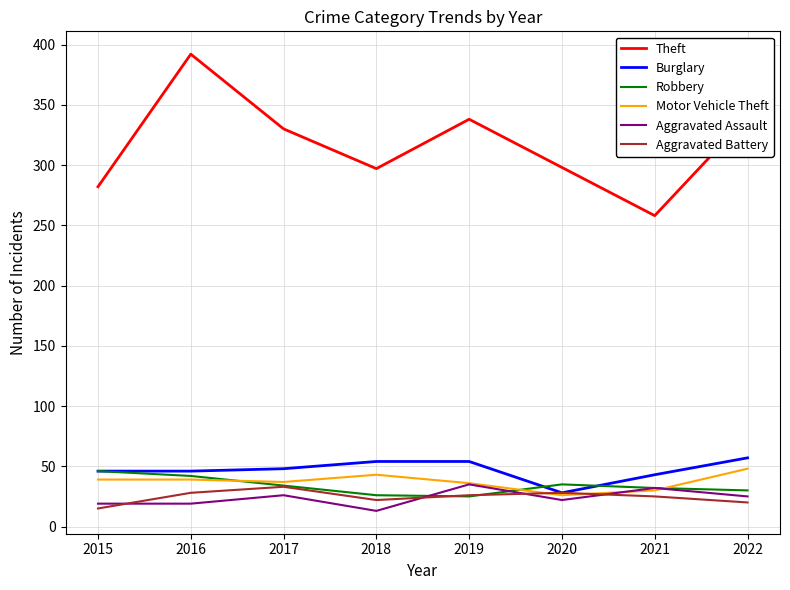

Which series has the largest range (max minus min)?

Theft